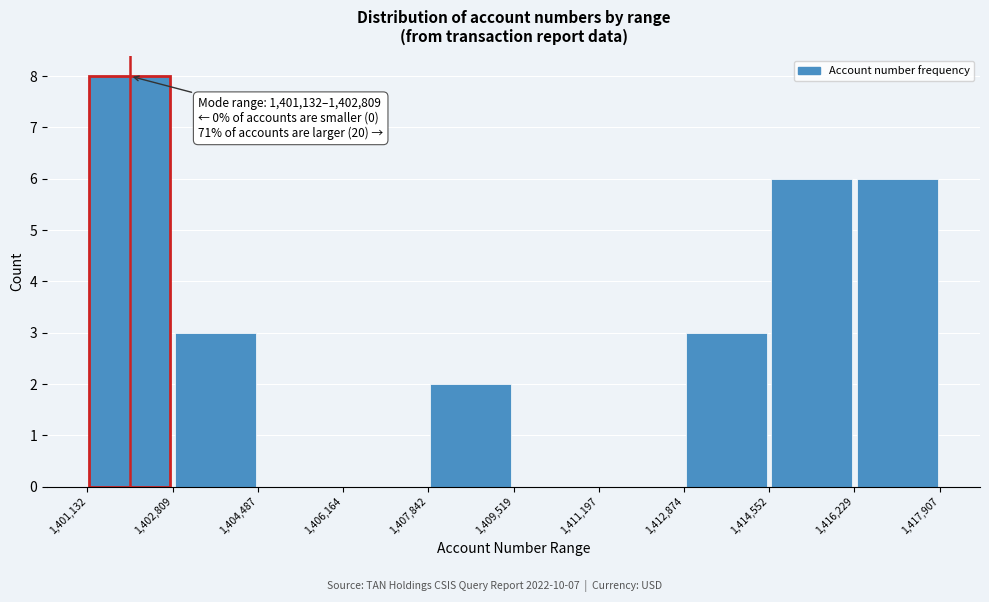

Which range on the x-axis has the tallest bar?

1,401,132 to 1,402,809